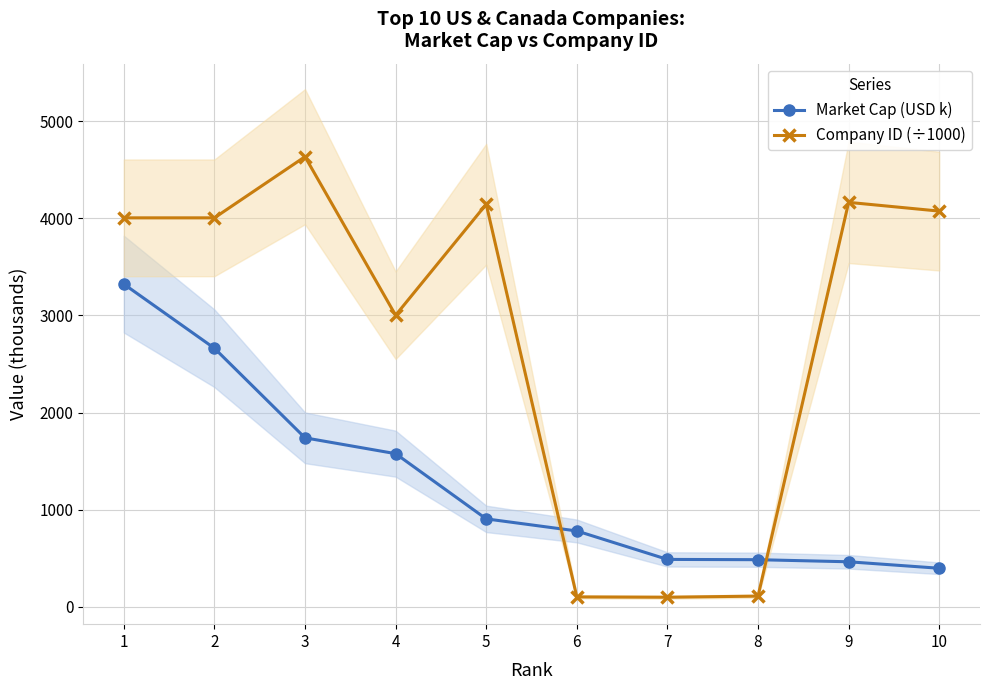

What is the value of the Market Cap (USD k) point at the 10th from the left?

398.4